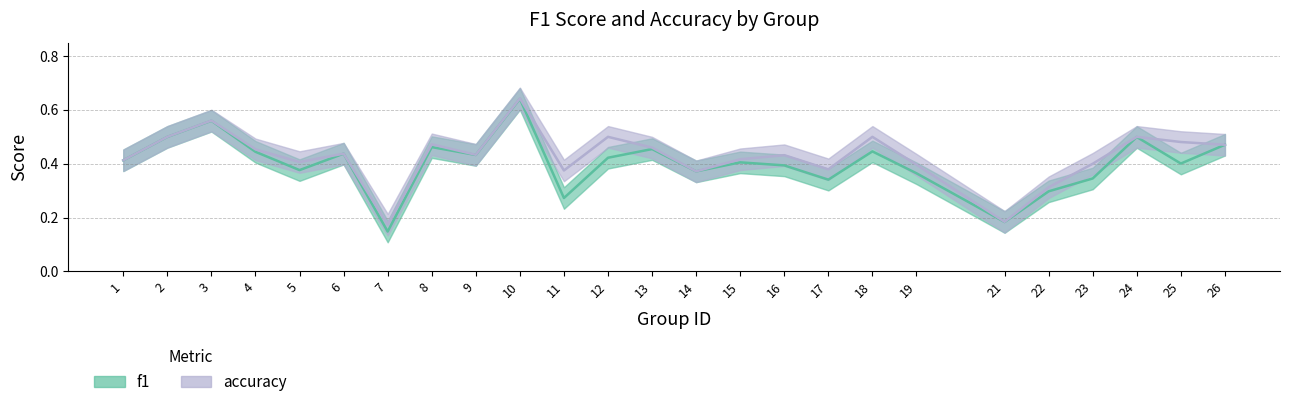

Count the number of data series in this chart.

2